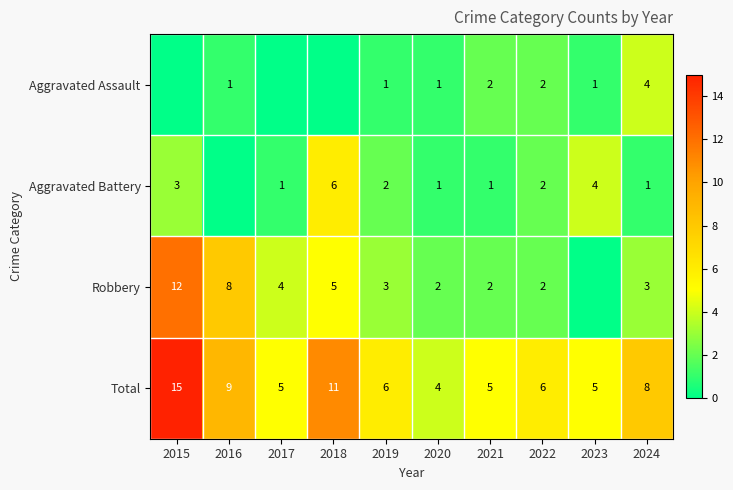

Which has a higher value, 2015 or 2024?

2024